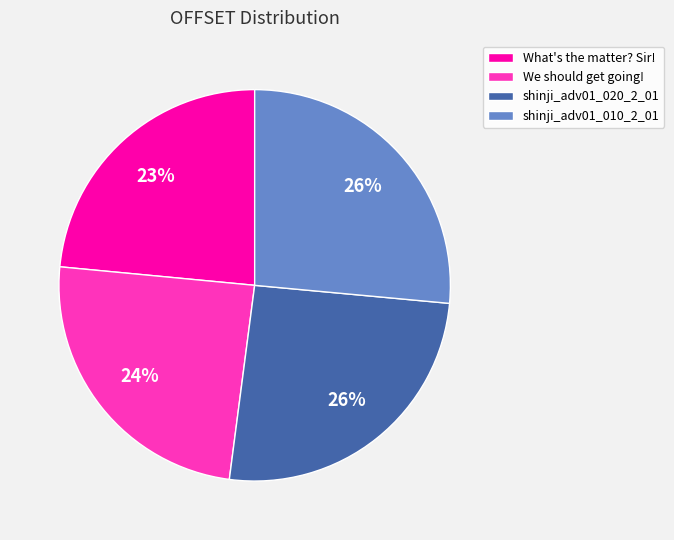

Is What's the matter? Sir! the majority of the pie?

No